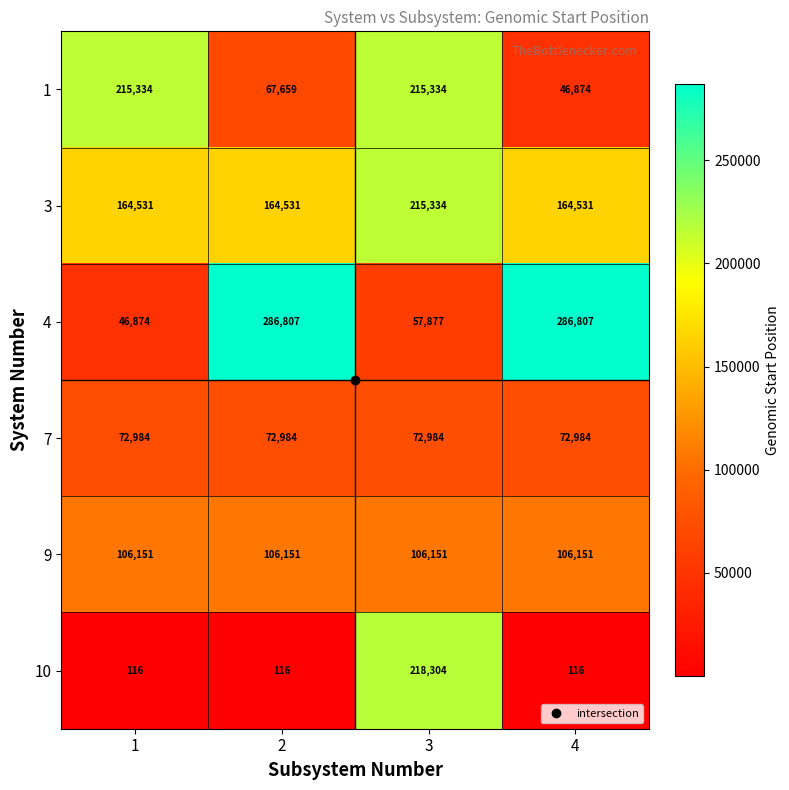

Which series has the largest range (max minus min)?

4